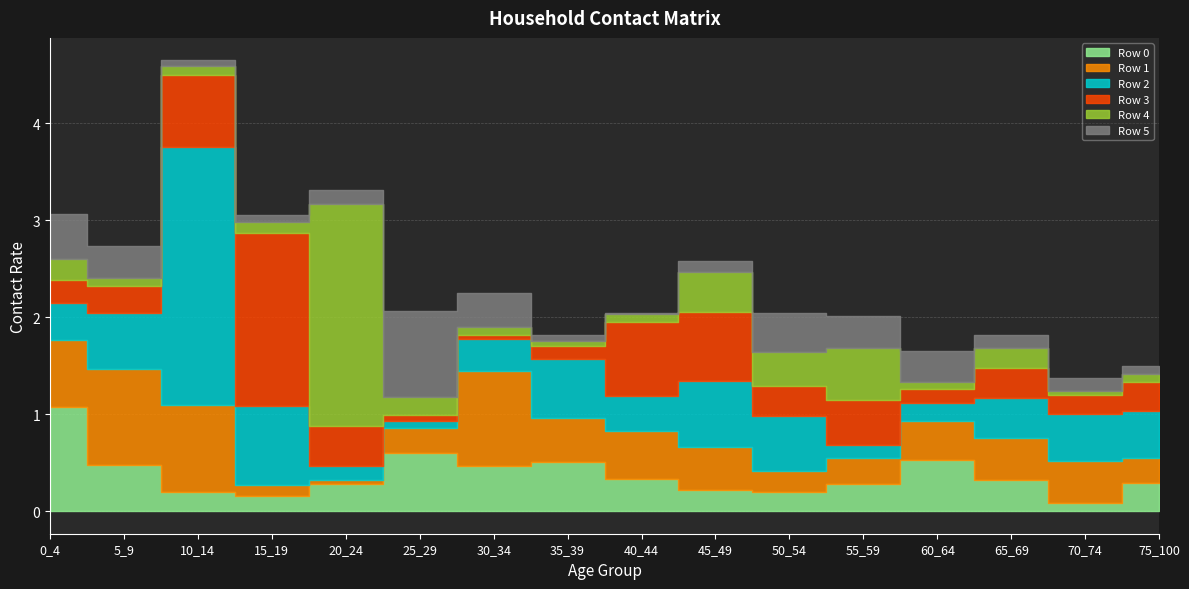

What is the value of the Row 3 point at the 10th from the left?

0.7